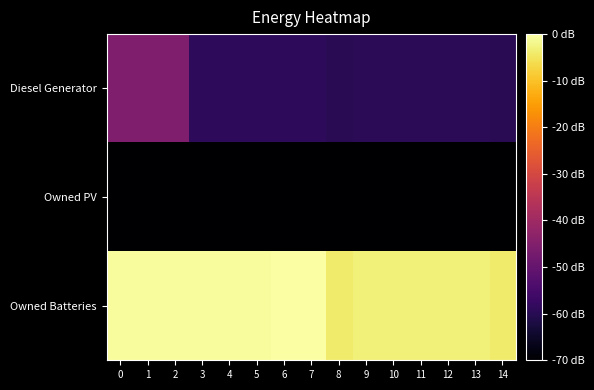

Reading left to right, transcribe all the data shown in this chart.

row_0: 400	400	400	181	181	181	182	182	167	171	171	171	171	171	167
row_1: 0	0	0	0	0	0	0	0	0	0	0	0	0	0	0
row_2: 1129	1129	1129	1129	1129	1129	1142	1142	1079	1091	1091	1091	1091	1091	1079